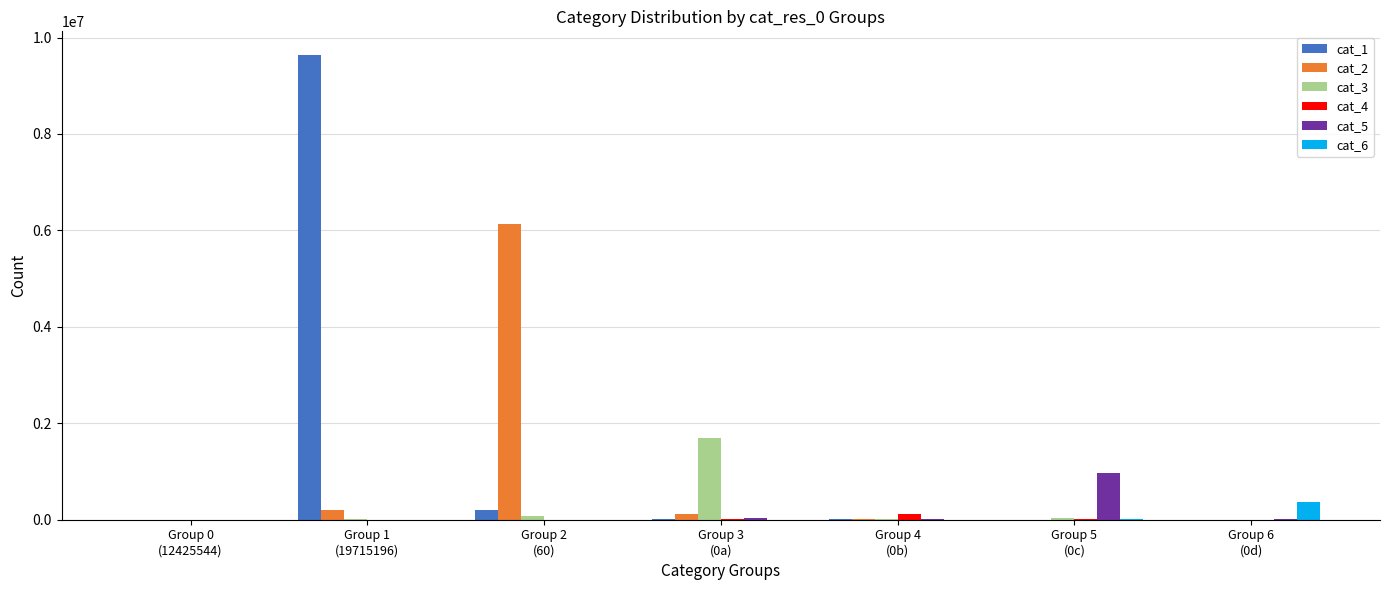

Is it true that cat_1 equals 5760369 at Group 0
(12425544)?

False